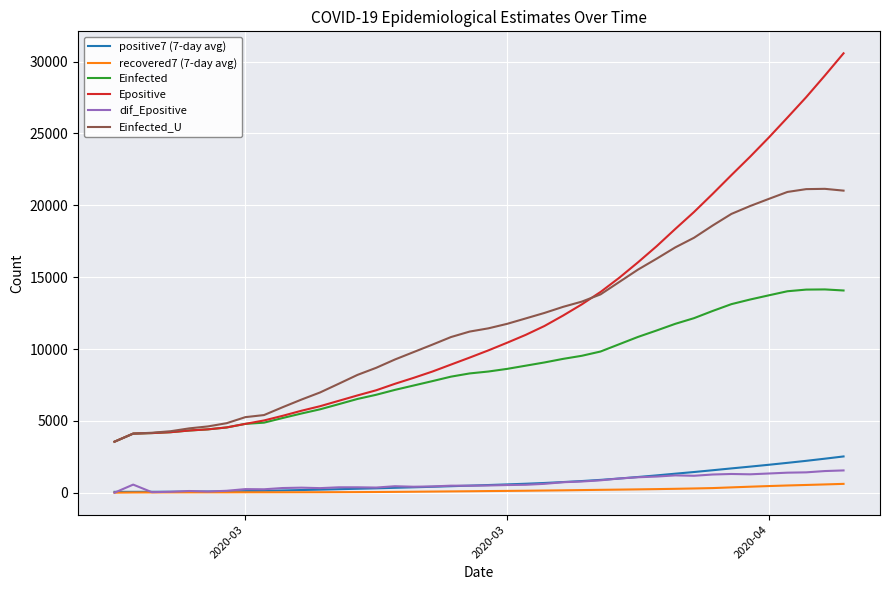

True or false: recovered7 (7-day avg) and Epositive cross at least once.

False